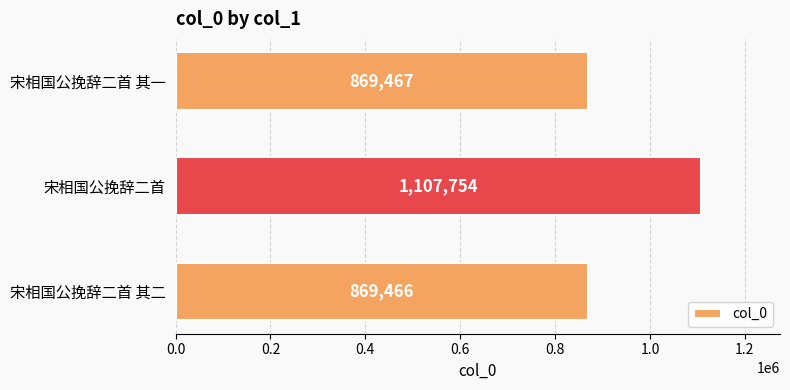

Rank the categories by value from highest to lowest.

宋相国公挽辞二首, 宋相国公挽辞二首 其一, 宋相国公挽辞二首 其二